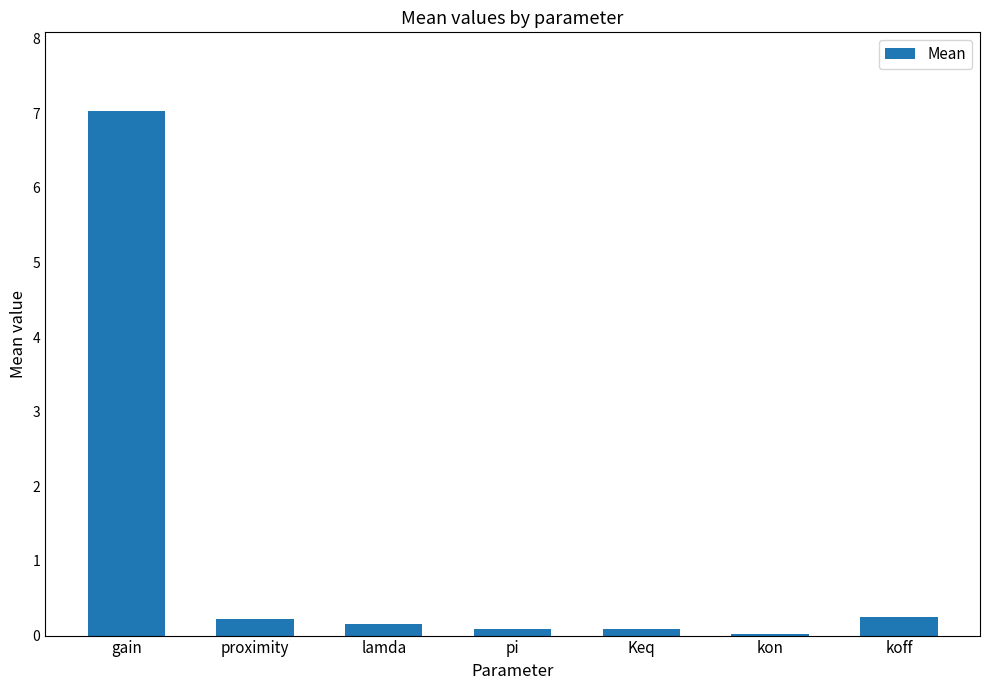

At which category does the chart reach its peak across all series?

gain